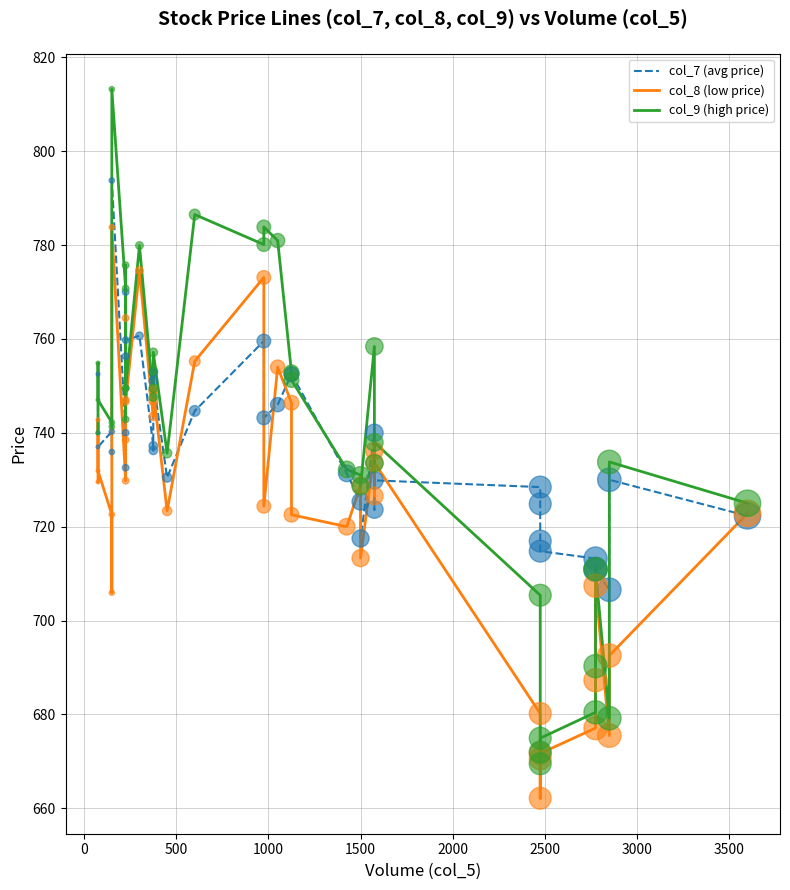

What are all the series names shown in the legend?

col_7 (avg price), col_8 (low price), col_9 (high price)